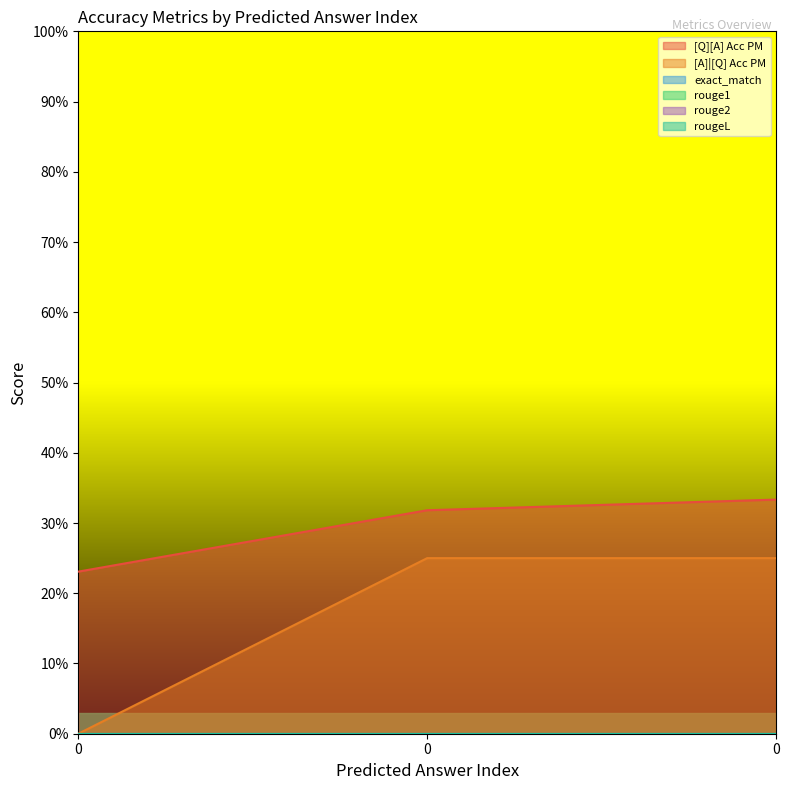

How many series are shown in this chart?

6